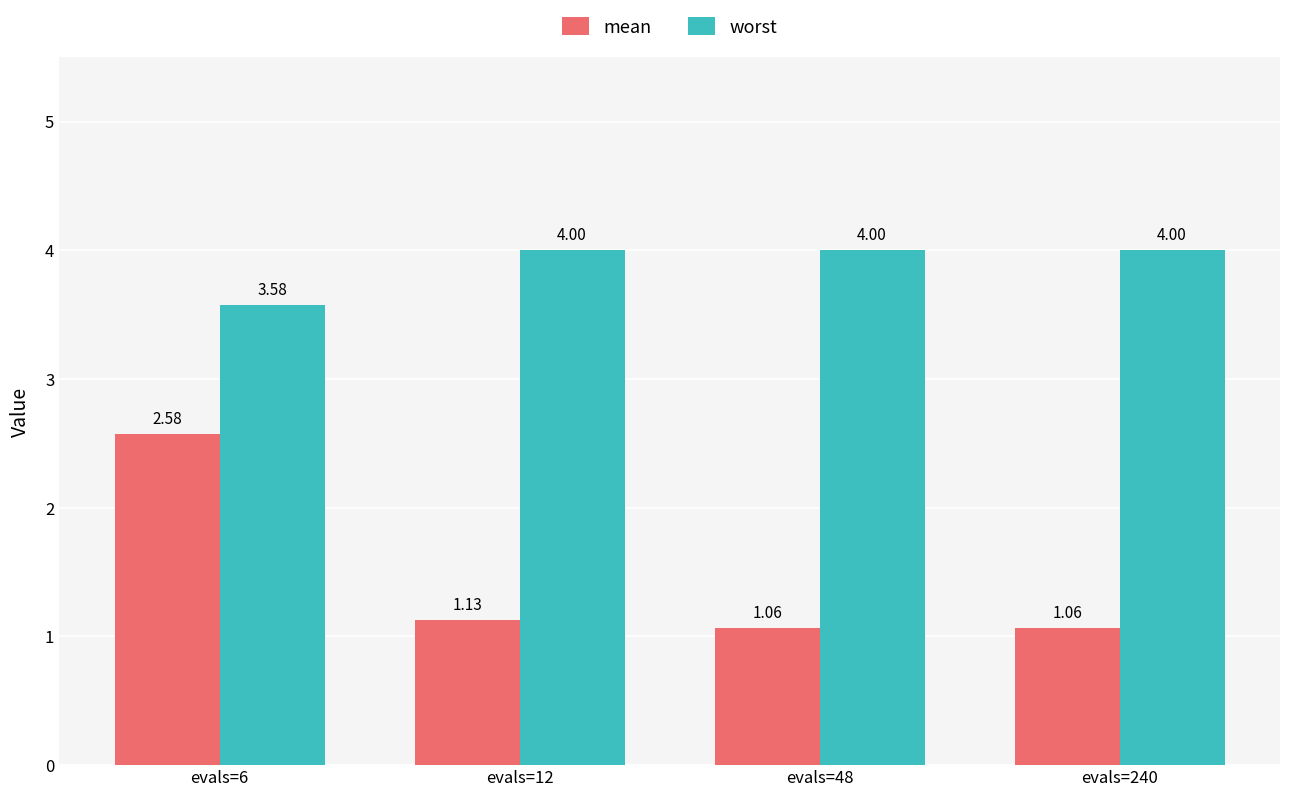

At which category is the sum across all series the highest?

evals=6